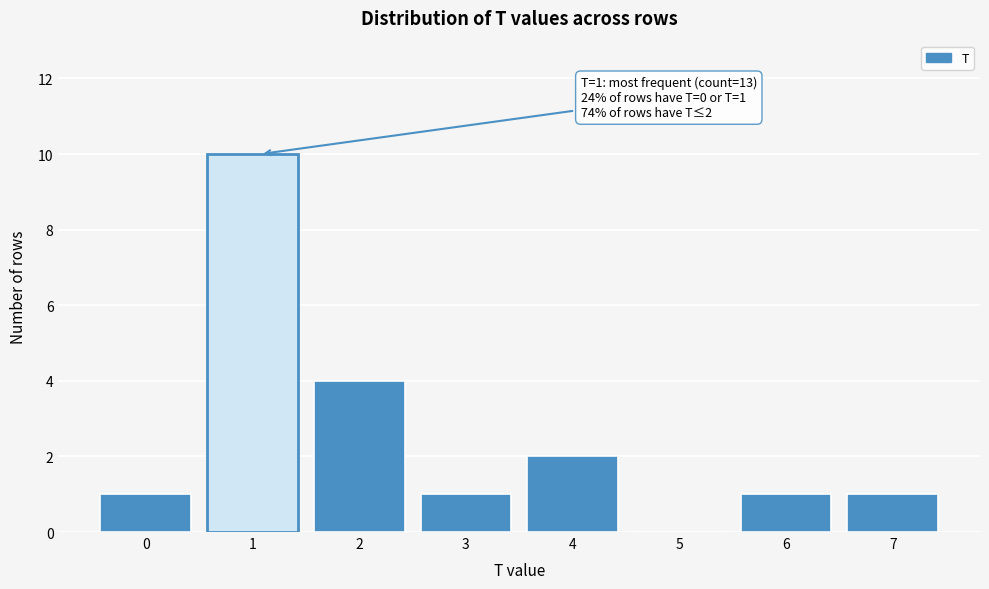

Reading left to right, list all the values displayed in this chart.

0=1	1=10	2=4	3=1	4=2	5=0	6=1	7=1